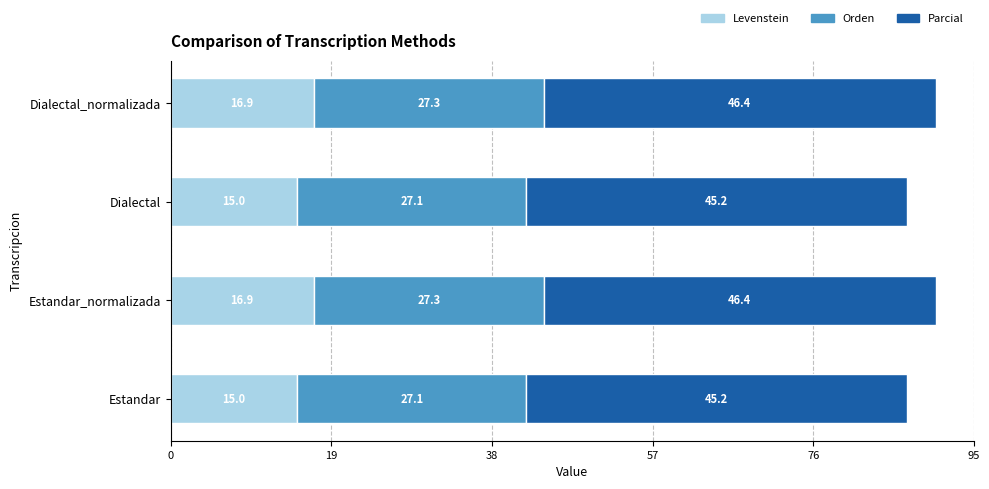

What is the total value across all series at Estandar?

87.3